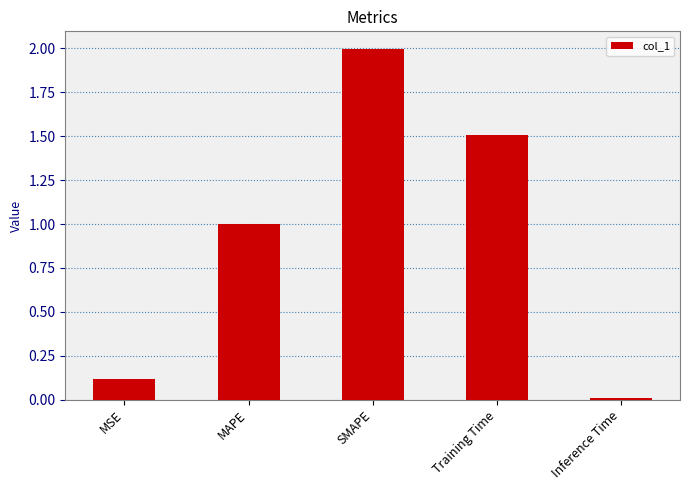

What is the approximate value at Training Time?

1.5